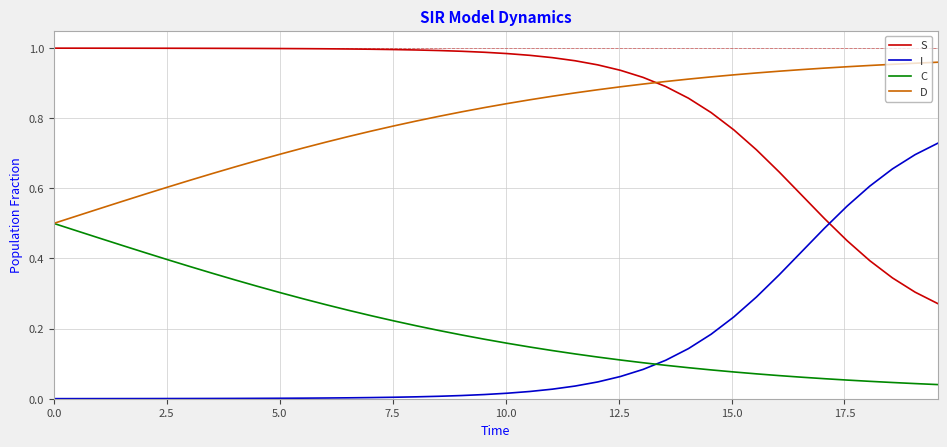

Count the number of categories in the chart.

40